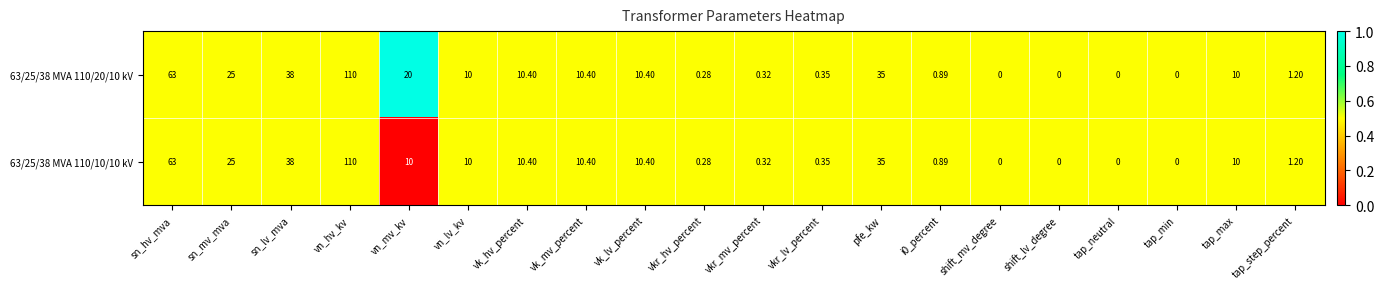

At which category is the sum across all series the highest?

vn_hv_kv